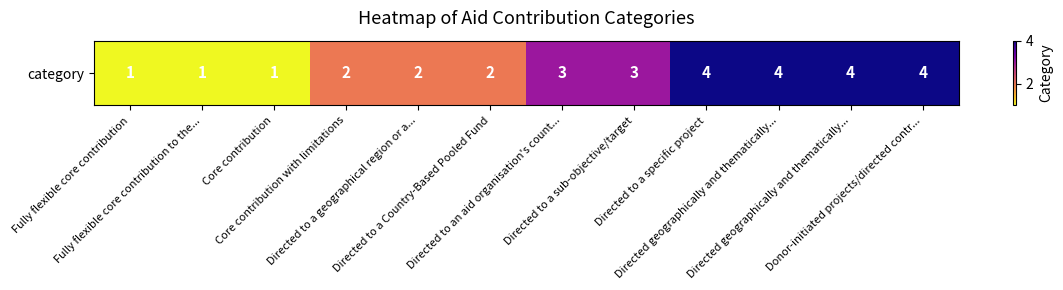

Which label corresponds to the smallest value in the chart?

Fully flexible core contribution